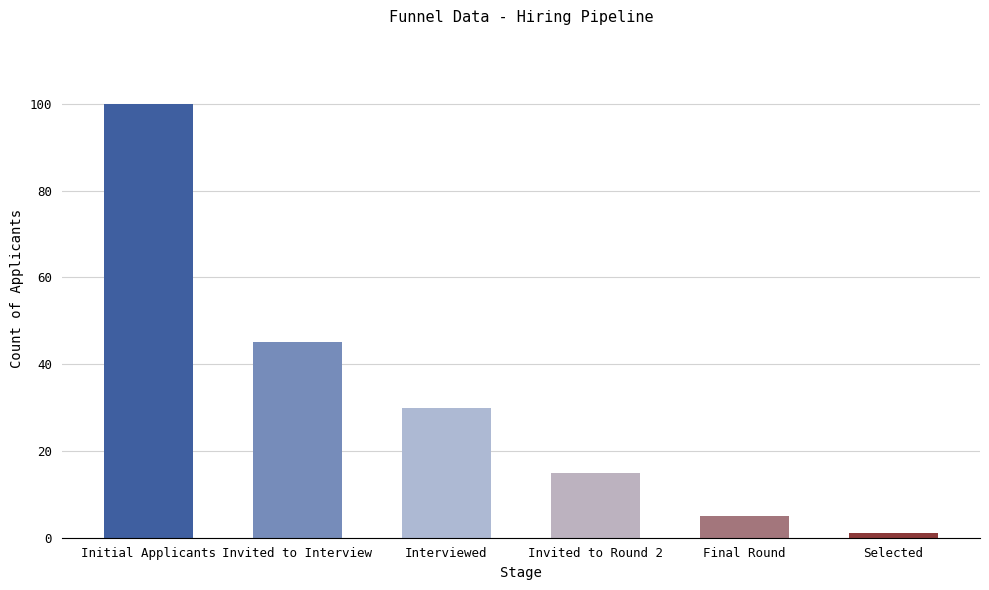

How many distinct data groups are displayed?

1